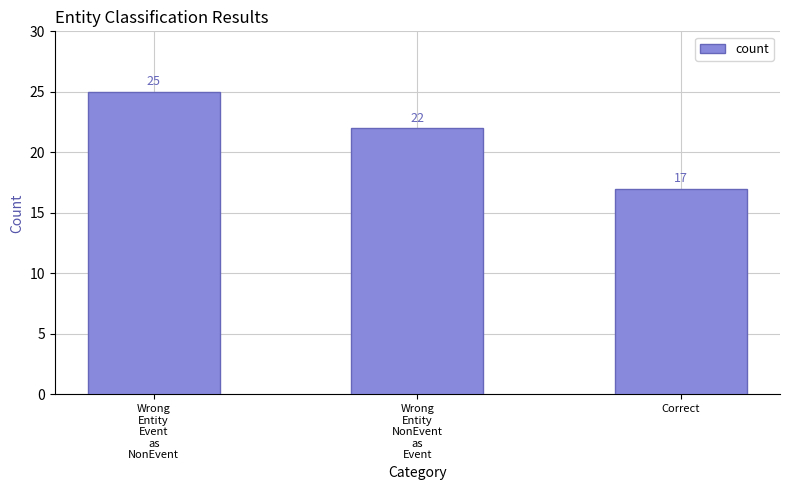

List the labels in order of value, largest first.

Wrong
Entity
Event
as
NonEvent, Wrong
Entity
NonEvent
as
Event, Correct